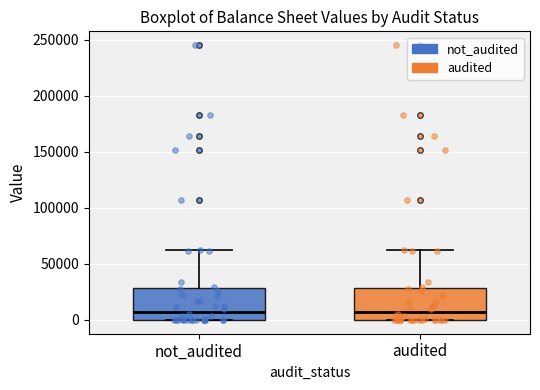

Reading left to right, read every box against the y-axis: the position of its median line, the range the box covers, and the ends of its whiskers. The values are not printed on the chart, so give them approximately, as read against the axis.

not_audited: median 10000, box 0 to 30000, whiskers 0 to 60000
audited: median 10000, box 0 to 30000, whiskers 0 to 60000